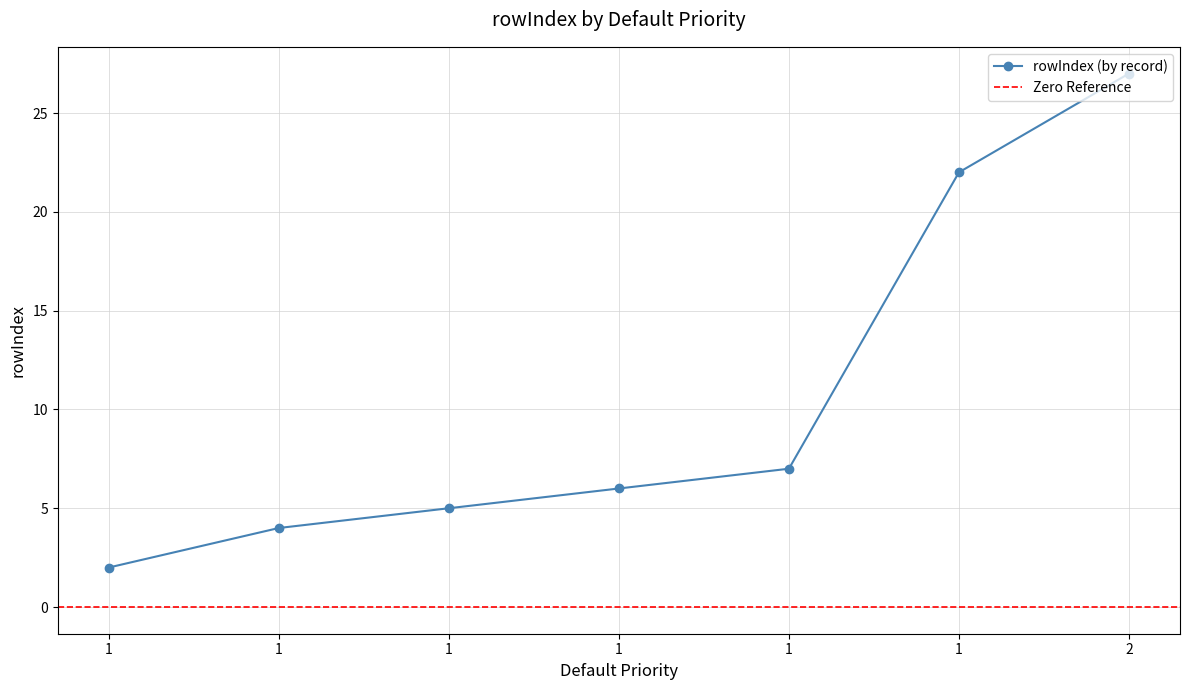

What is the average value?

10